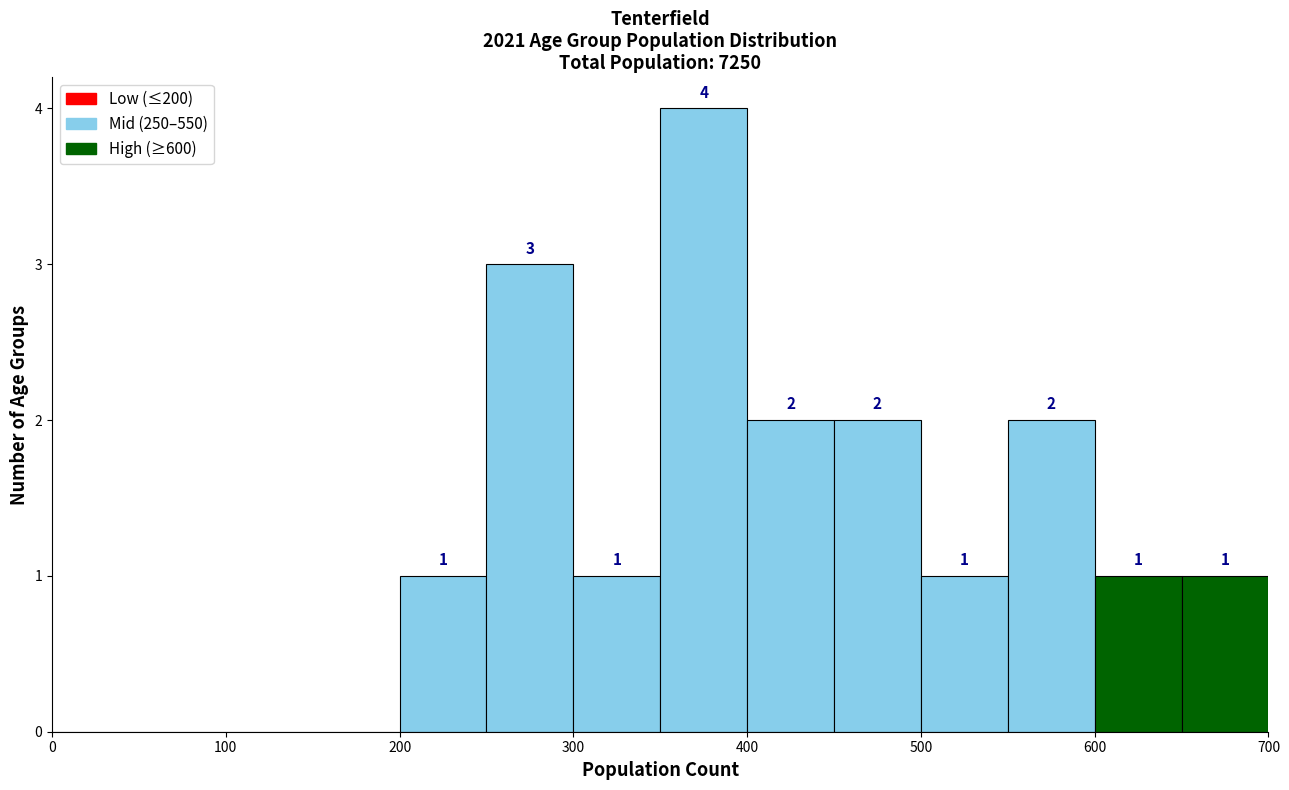

Over which range of the x-axis is the bar tallest?

350 to 400